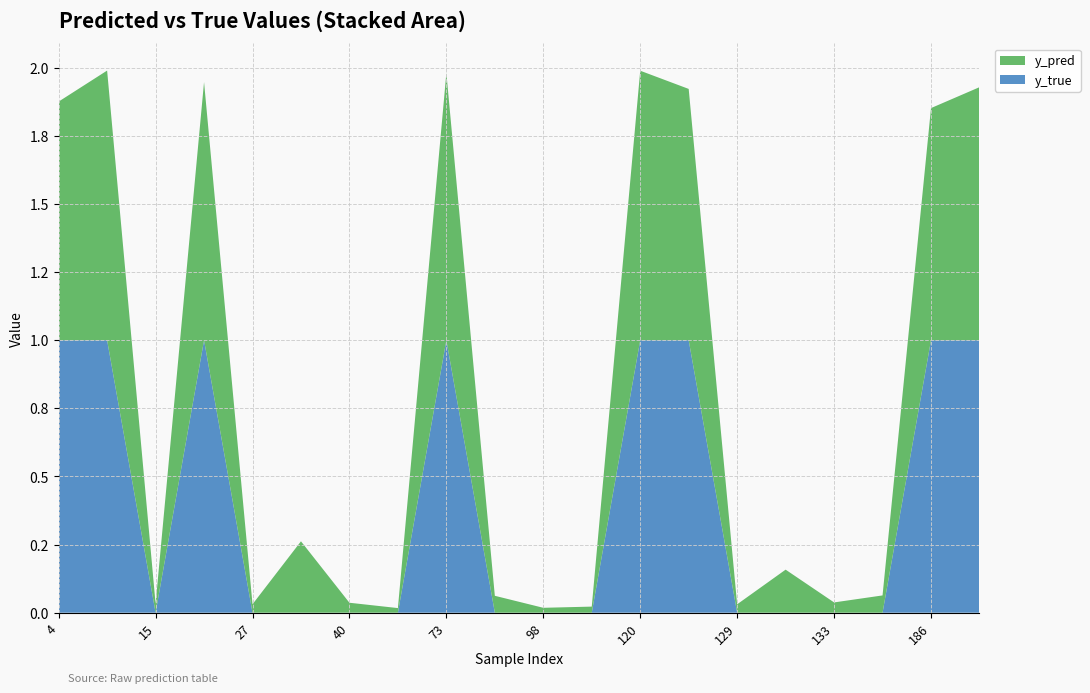

Reading left to right, list all the values displayed in this chart.

y_pred: 0.9	1.0	0.0	0.9	0.0	0.3	0.0	0.0	1.0	0.1	0.0	0.0	1.0	0.9	0.0	0.2	0.0	0.1	0.9	0.9
y_true: 1.0	1.0	0.0	1.0	0.0	0.0	0.0	0.0	1.0	0.0	0.0	0.0	1.0	1.0	0.0	0.0	0.0	0.0	1.0	1.0